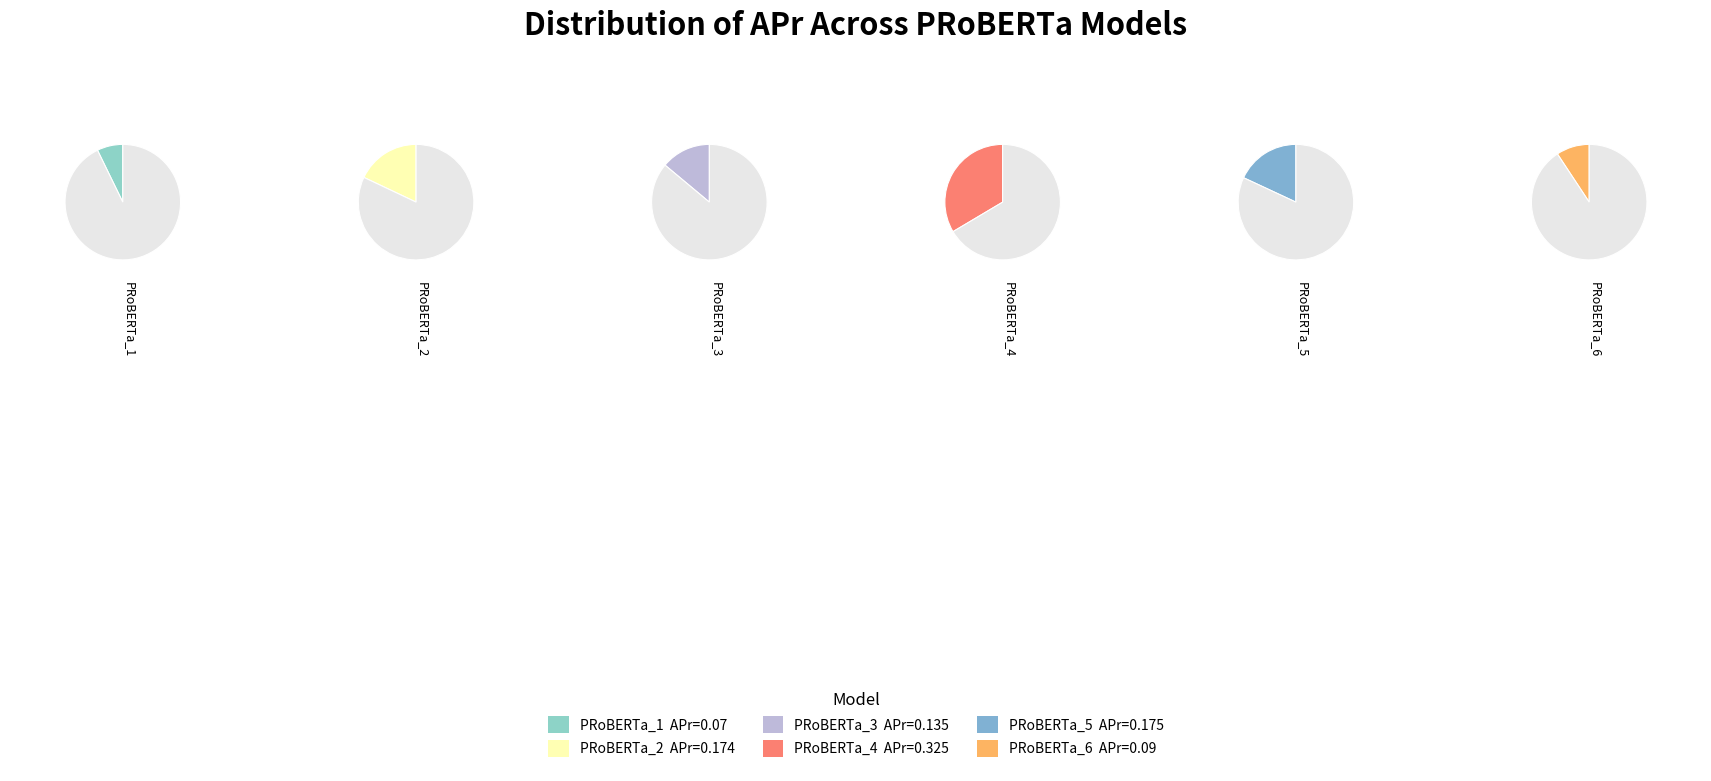

To the nearest percent, what percentage of the pie is PRoBERTa_4?

34%